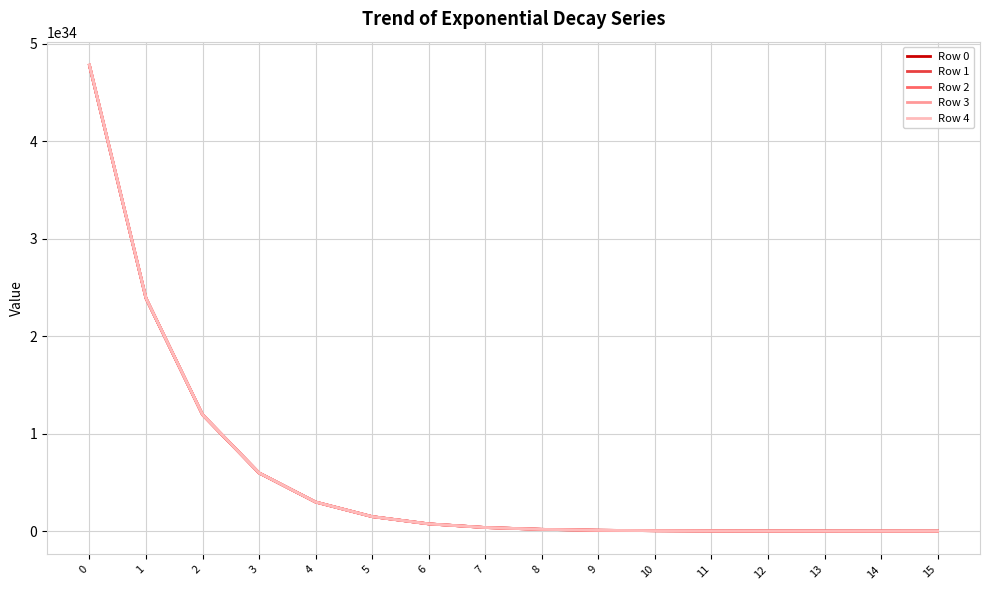

List the series in order of their overall mean, lowest first.

Row 0, Row 1, Row 2, Row 3, Row 4